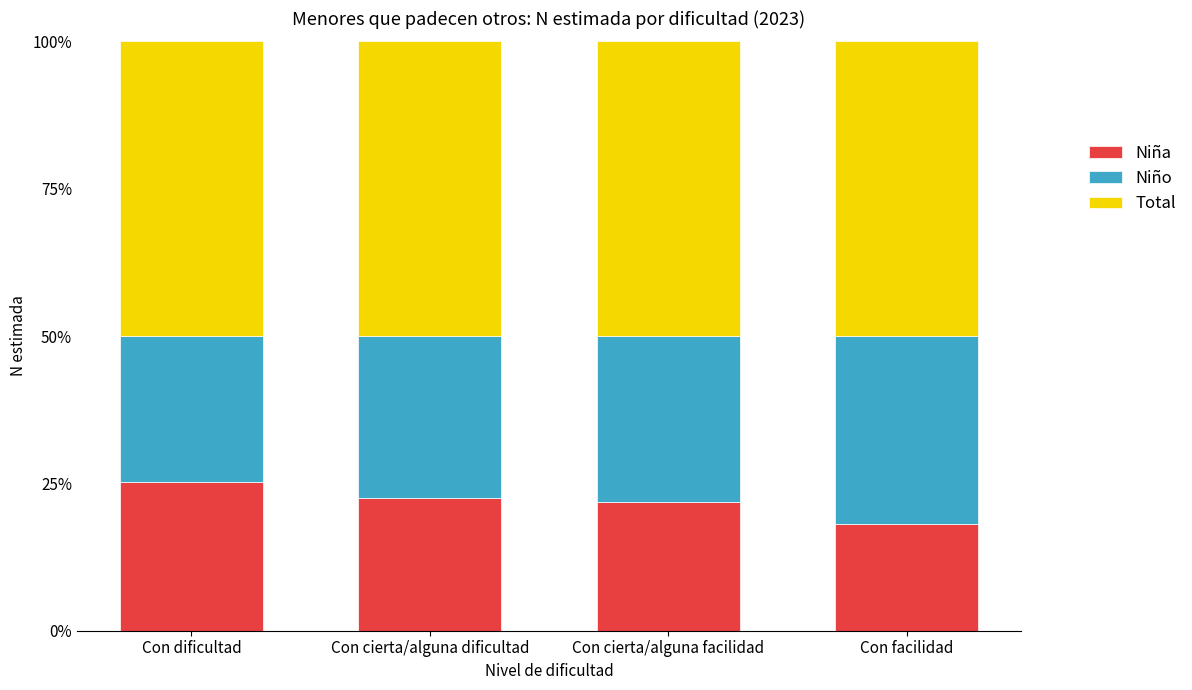

True or false: Niña has a value of 22.5 at Con cierta/alguna dificultad.

True